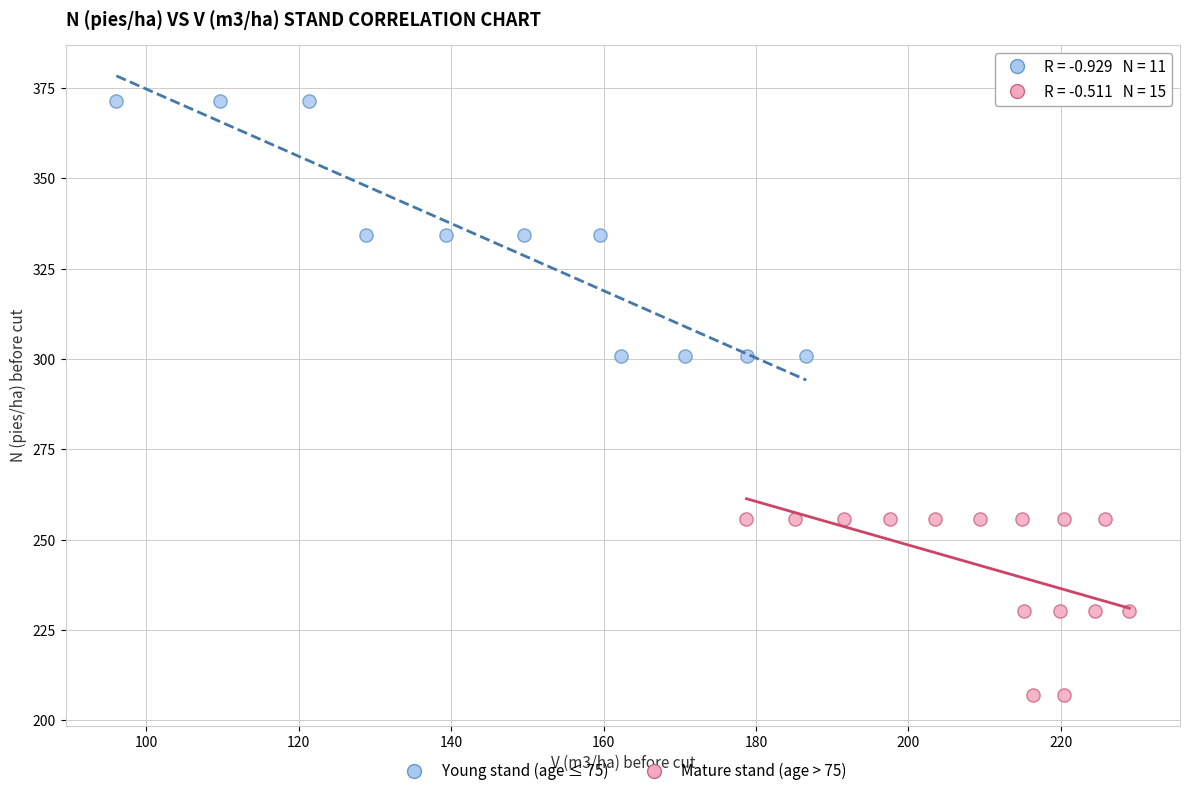

Which series contains the lowest Y value?

Mature stand (age > 75)